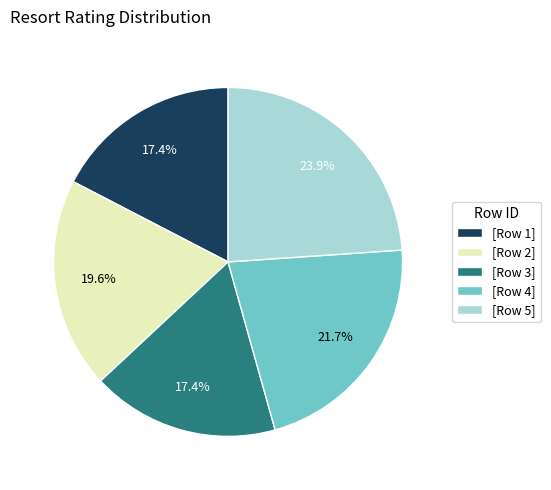

Does any single category account for the majority?

No